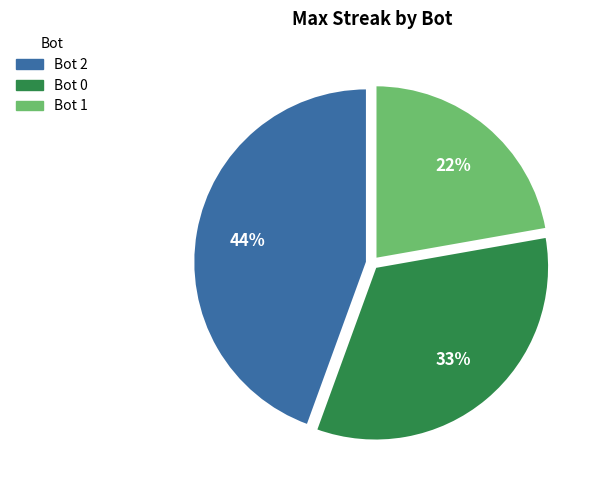

To the nearest percent, what is the difference between the Bot 2 and Bot 1 slice percentages?

22%